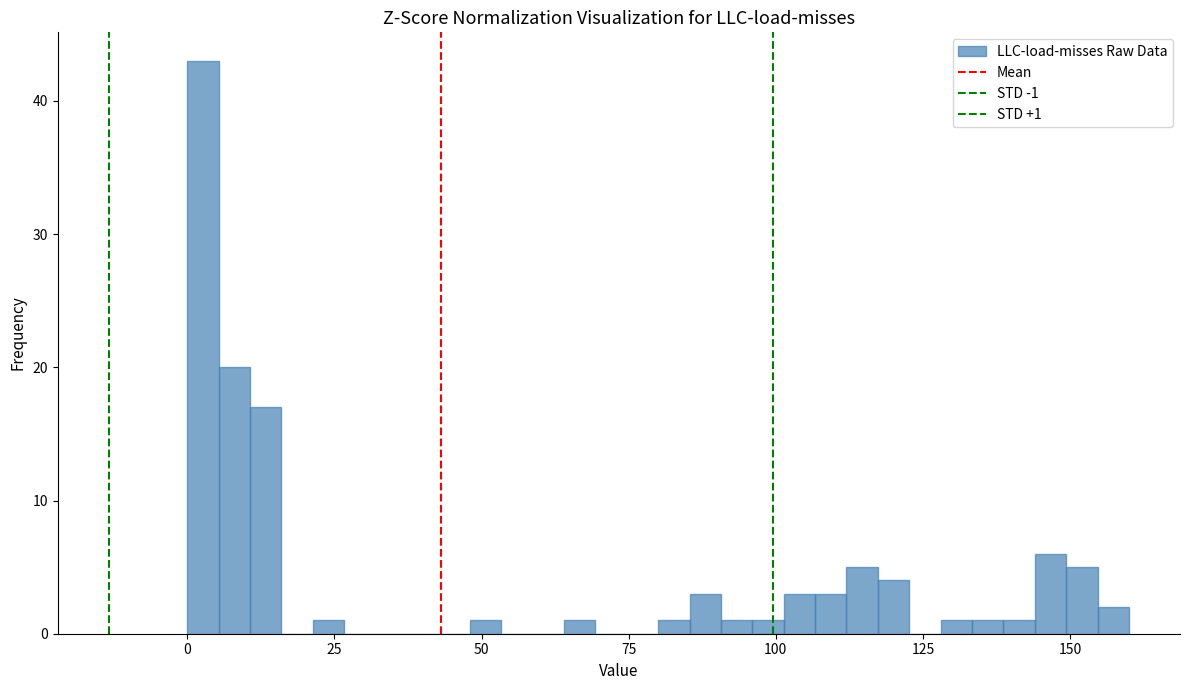

Around what value on the x-axis is the tallest bar? Give the approximate position of its centre, as read against the axis.

5